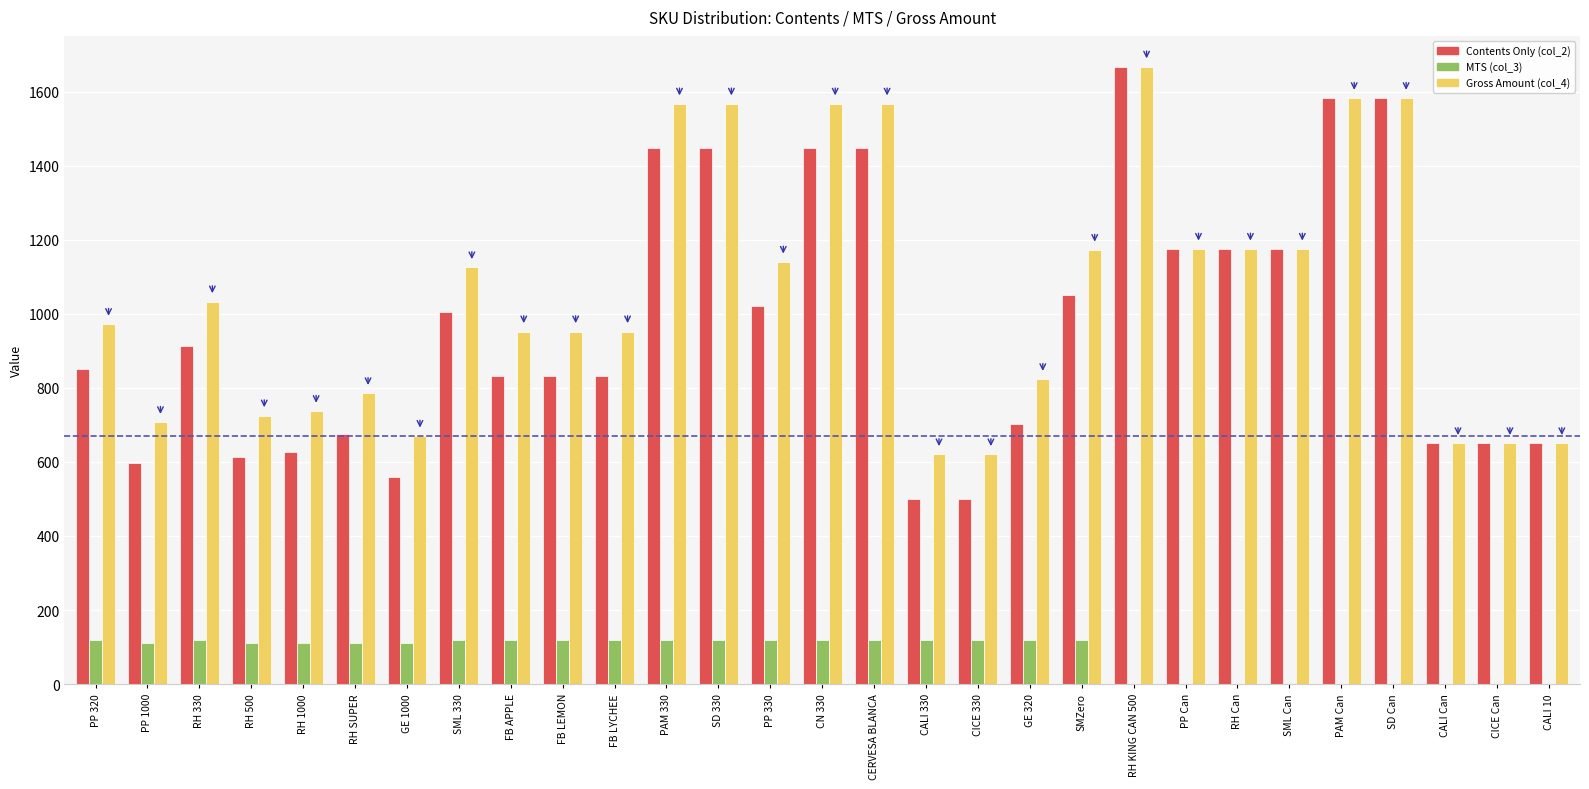

Between CALI 330 and SML Can, which series saw the biggest shift?

Contents Only (col_2)